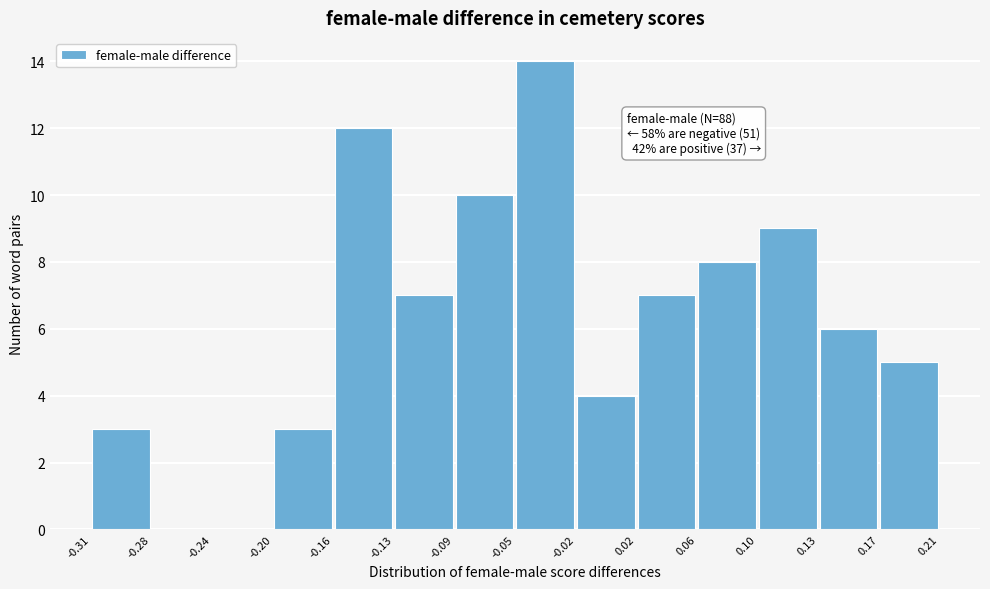

Which range on the x-axis has the tallest bar?

-0.05 to -0.02